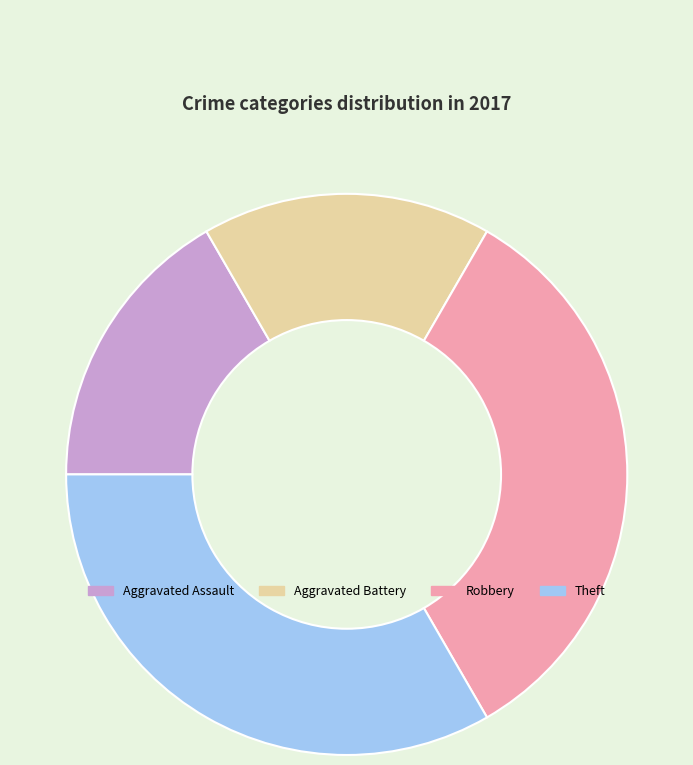

Is it true that Aggravated Battery is 17% of the pie?

True